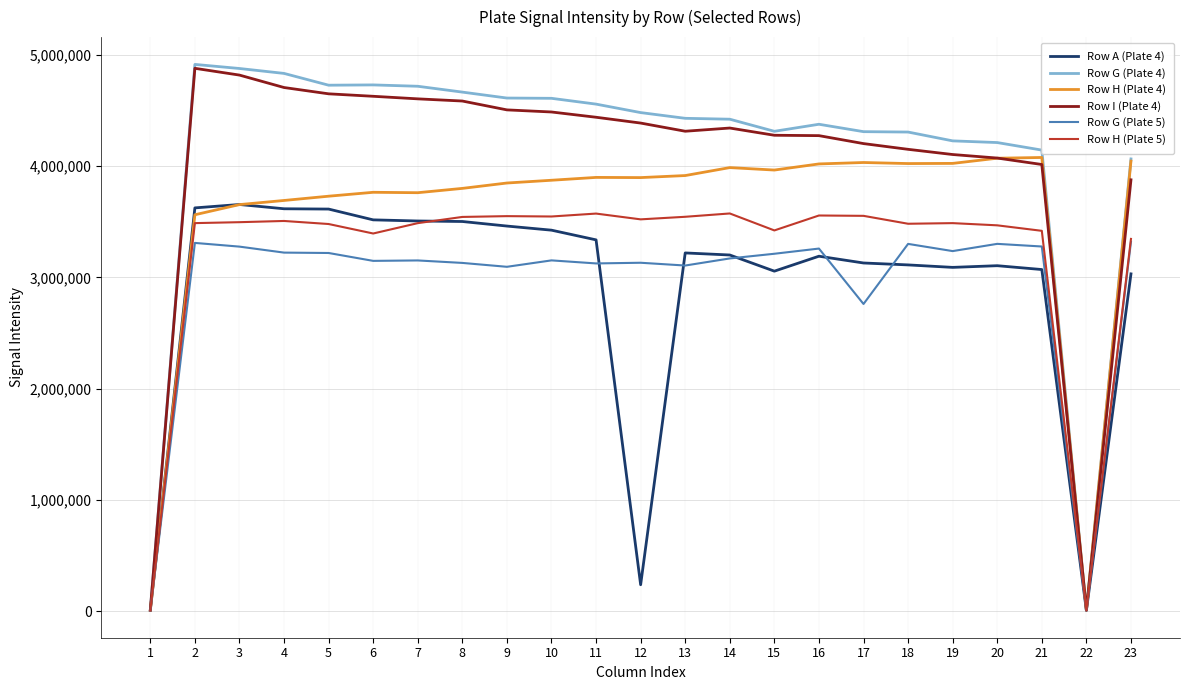

Which series has the largest total across all categories?

Row G (Plate 4)